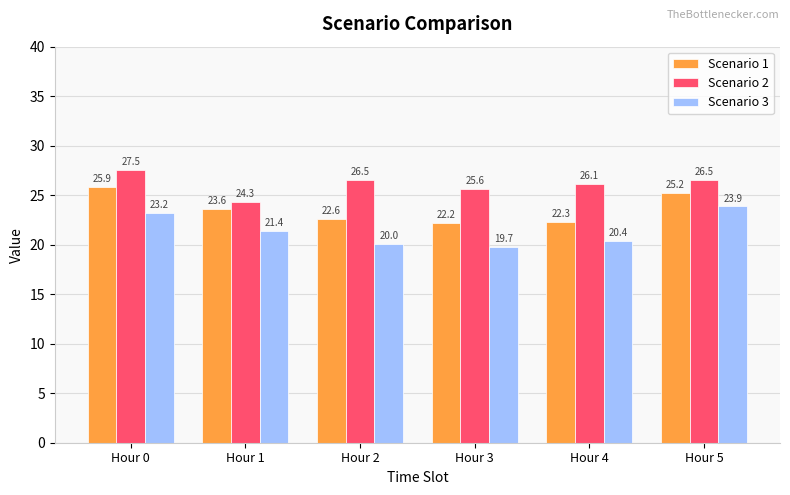

True or false: Scenario 2 has a value of 14.3 at Hour 3.

False